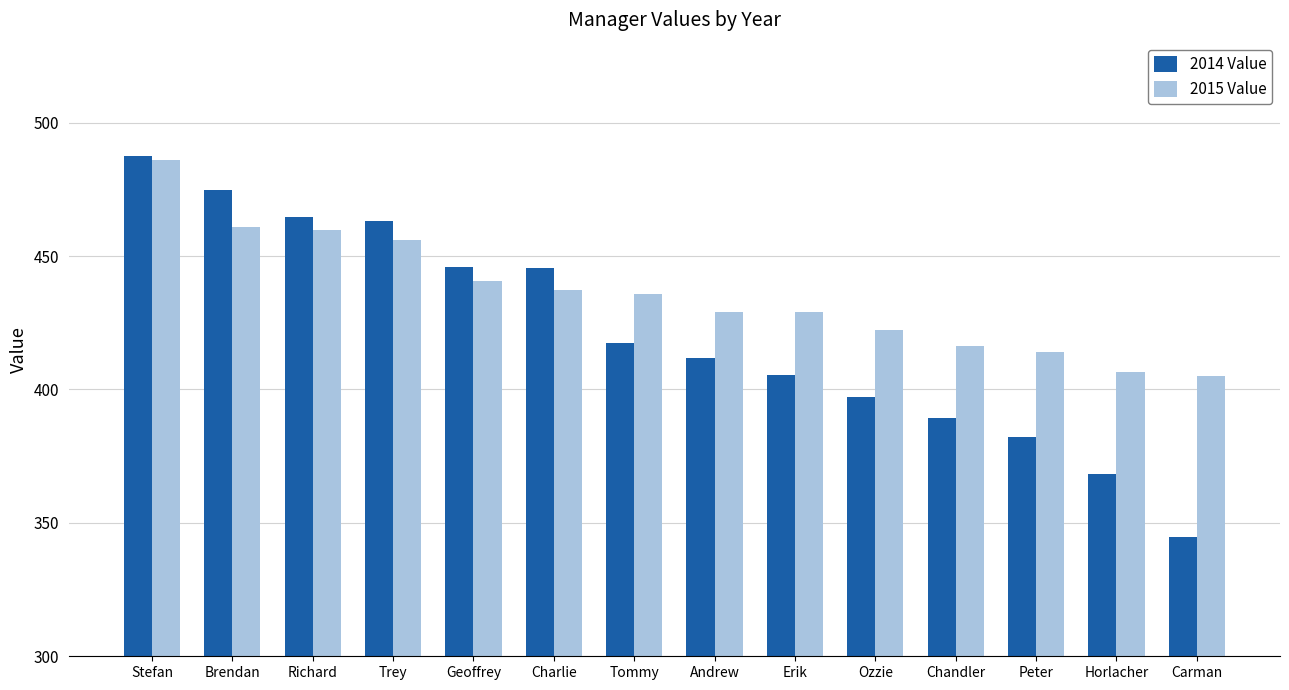

Between Trey and Erik, which series saw the biggest shift?

2014 Value